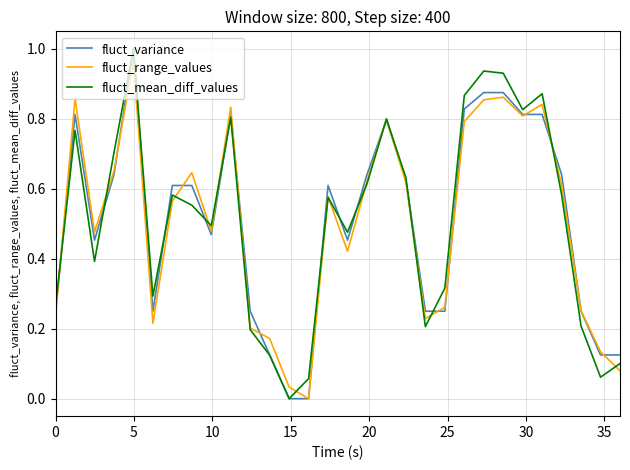

What is the difference between the second highest and second lowest values in the fluct_mean_diff_values series?

0.9